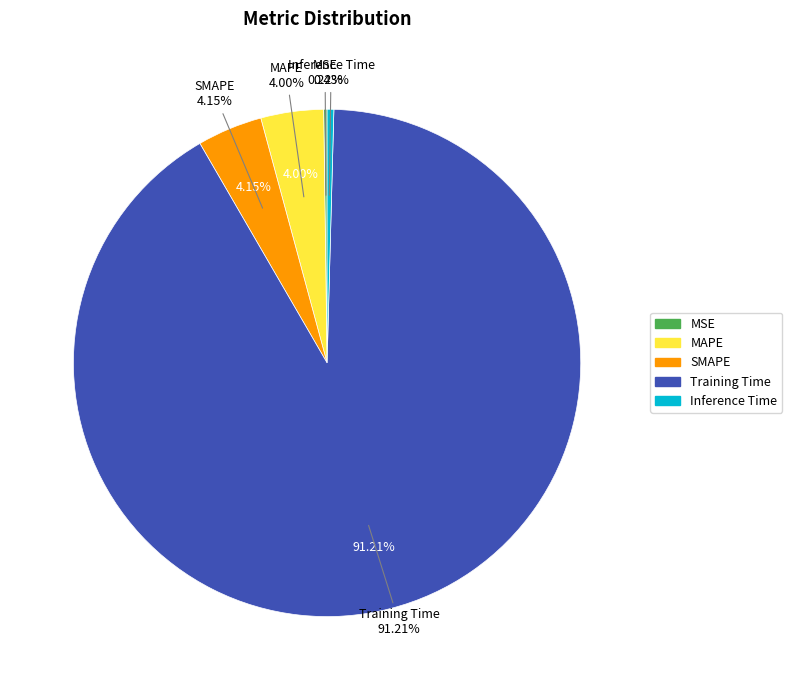

To the nearest percent, what portion does MAPE represent?

4%